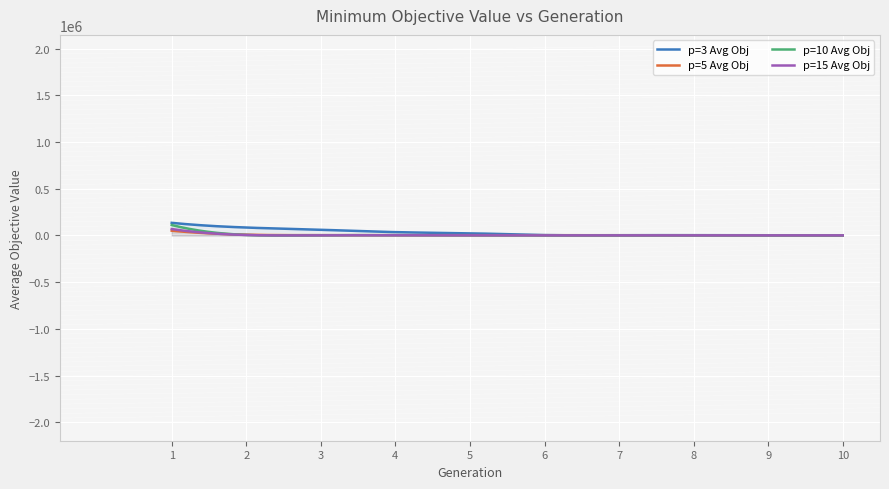

Which series has the largest total across all categories?

p=3 Avg Obj